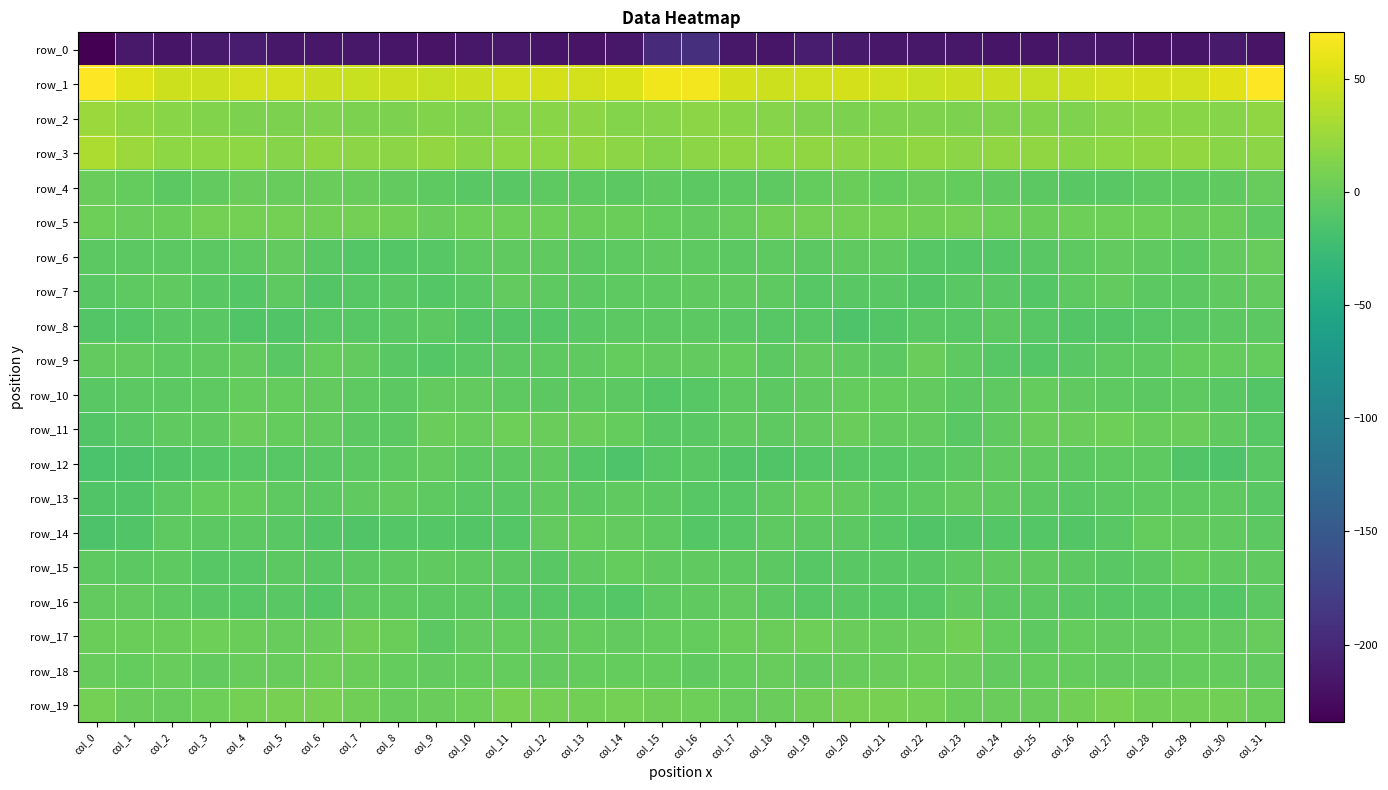

Where does the row_14 series first go above -7?

col_2